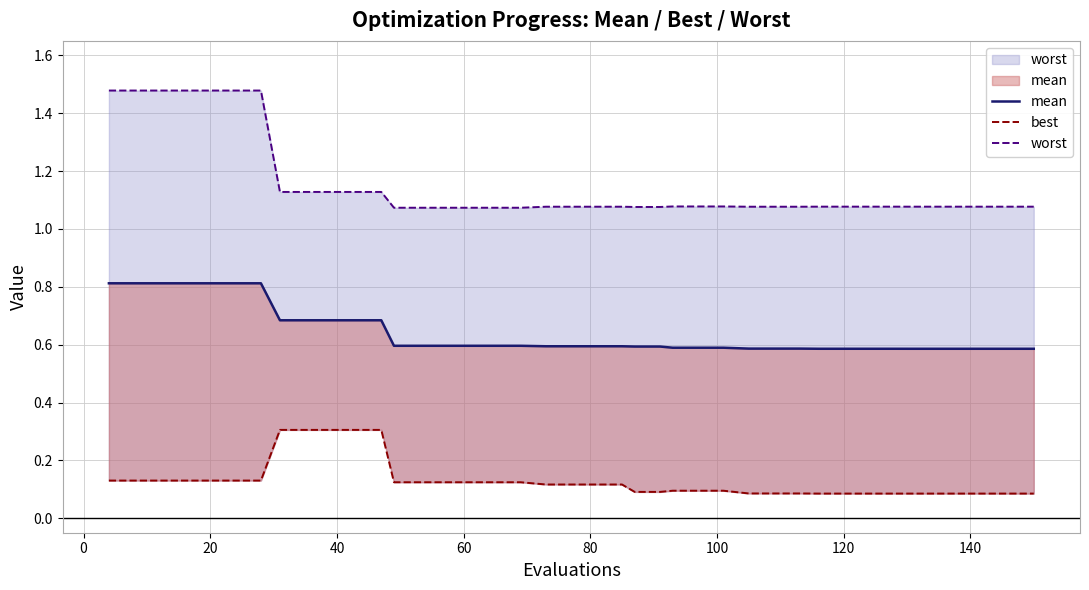

At how many categories does at least one series exceed 0?

40